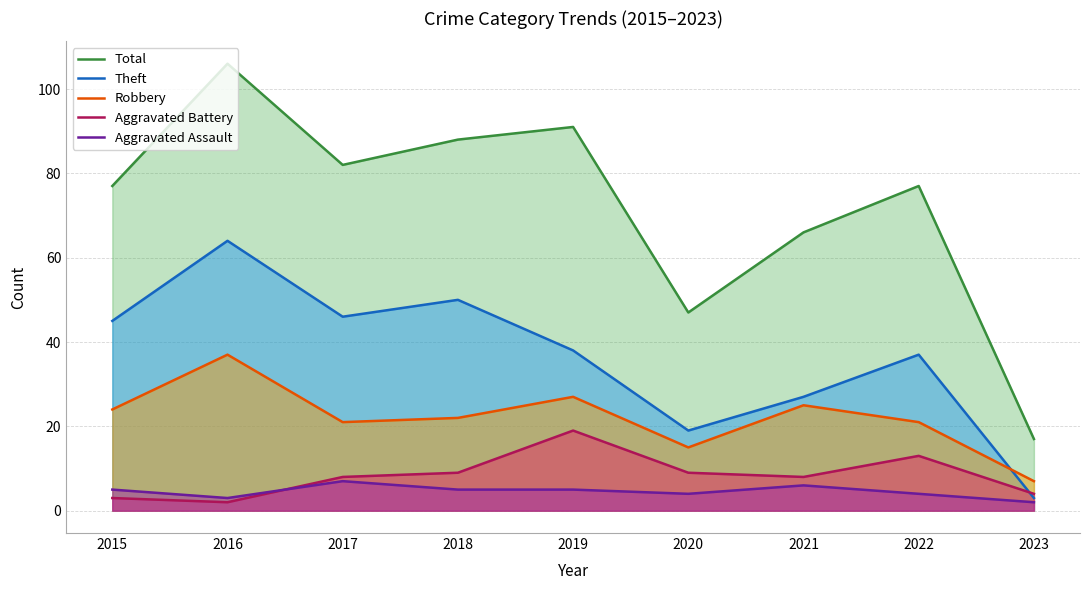

Reading right to left, list all the values displayed in this chart.

Total: 17	77	66	47	91	88	82	106	77
Theft: 3	37	27	19	38	50	46	64	45
Robbery: 7	21	25	15	27	22	21	37	24
Aggravated Battery: 4	13	8	9	19	9	8	2	3
Aggravated Assault: 2	4	6	4	5	5	7	3	5